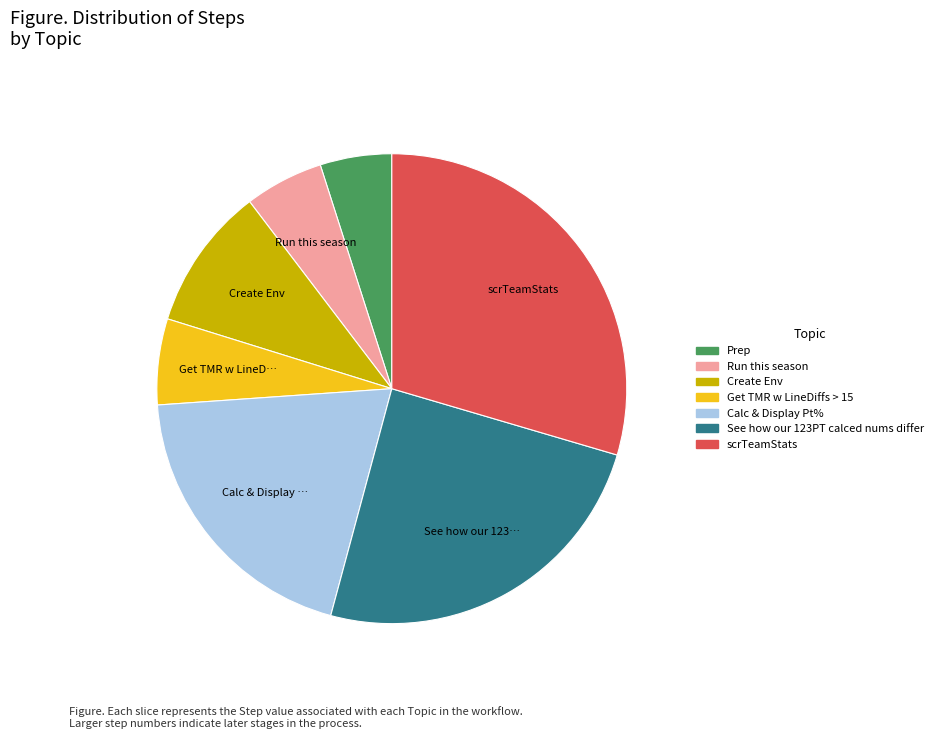

True or false: Prep accounts for 5% of the total.

True